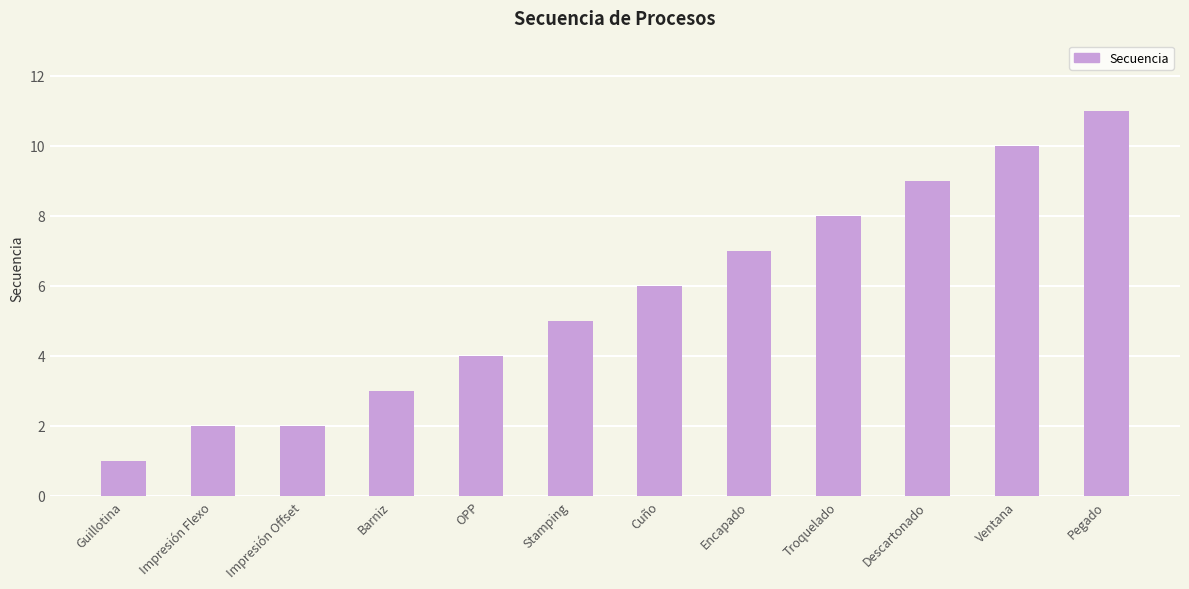

What is the label of the 11th bar from the right?

Impresión Flexo